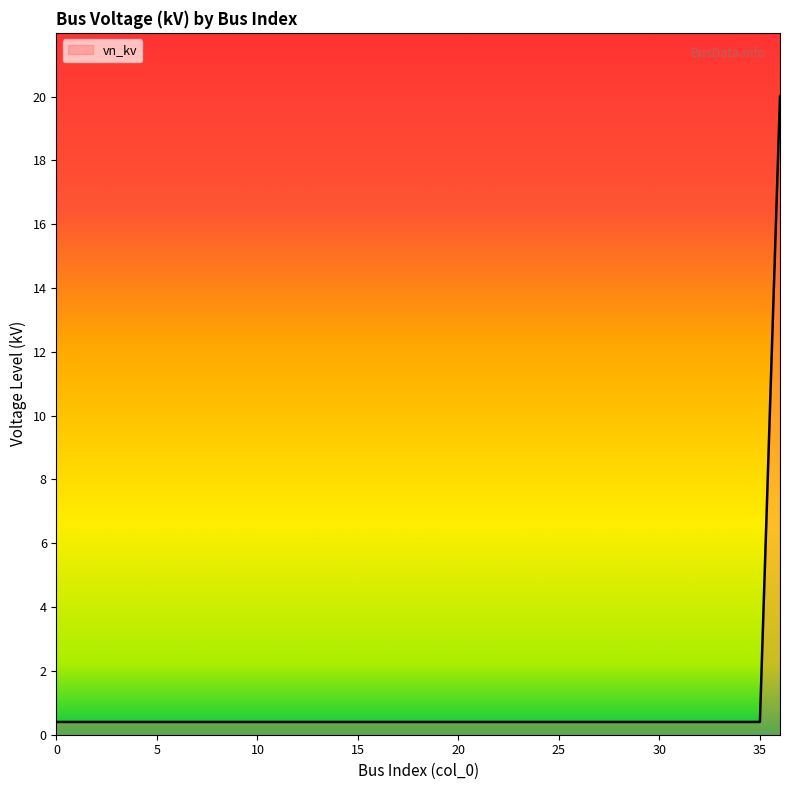

What is the greatest value displayed?

20.0